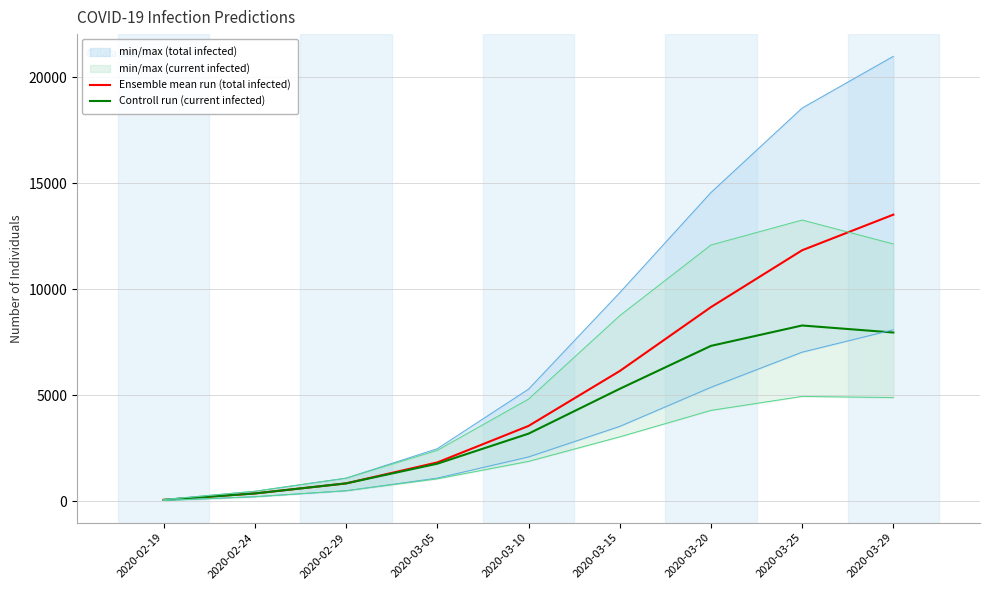

What is the label of the 3rd point from the left?

2020-02-29